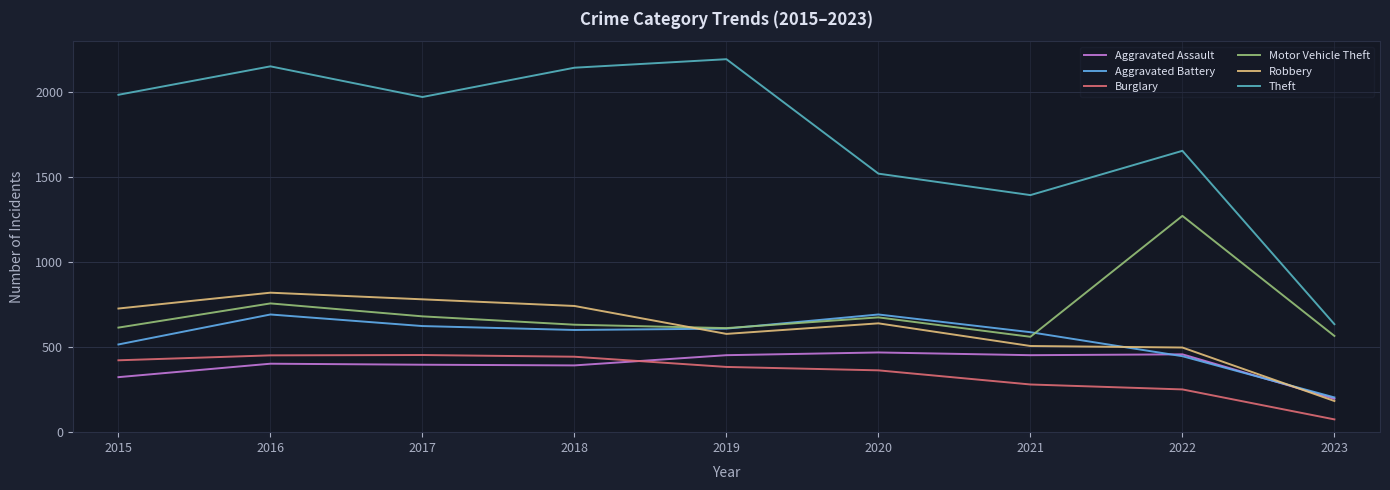

At which label does Aggravated Battery first exceed 600?

2016